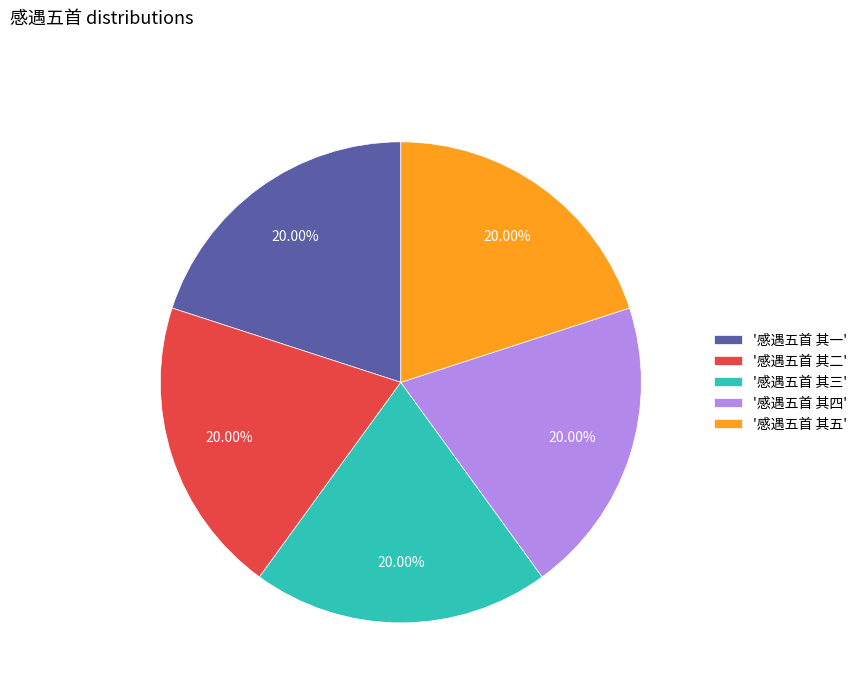

Does any single category account for the majority?

No